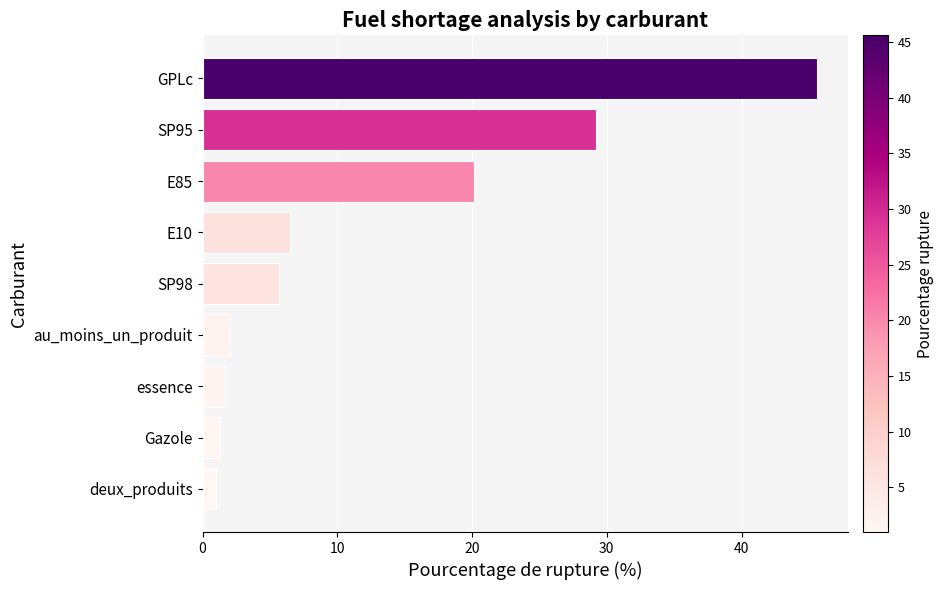

Which has a higher value, SP95 or GPLc?

GPLc